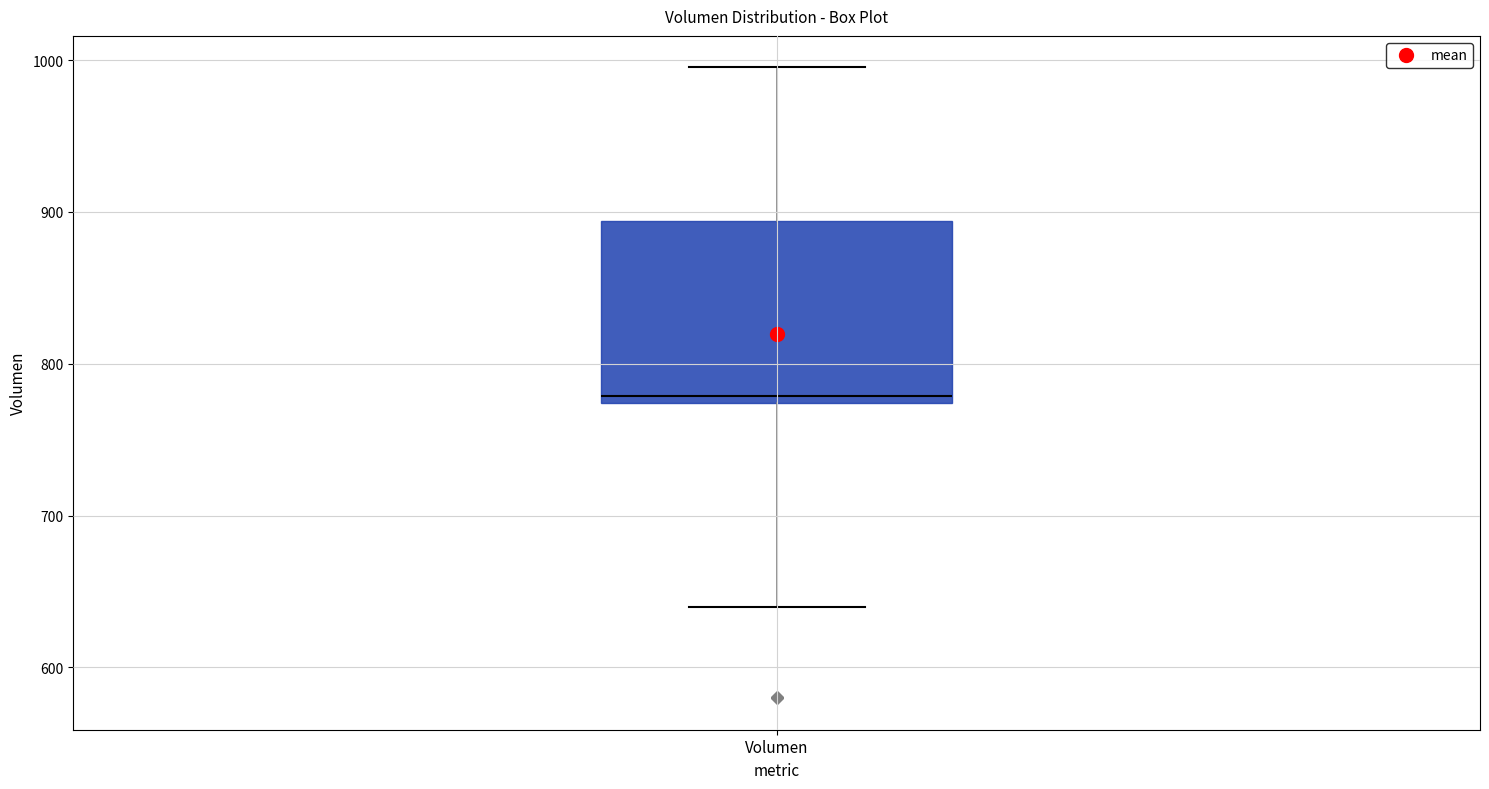

Transcribe this box plot: give where the median line is, the range the box spans, and where the two whiskers end, as read against the y-axis. The values are not printed on the chart, so give them approximately, as read against the axis.

median 780, box 770 to 890, whiskers 640 to 1000